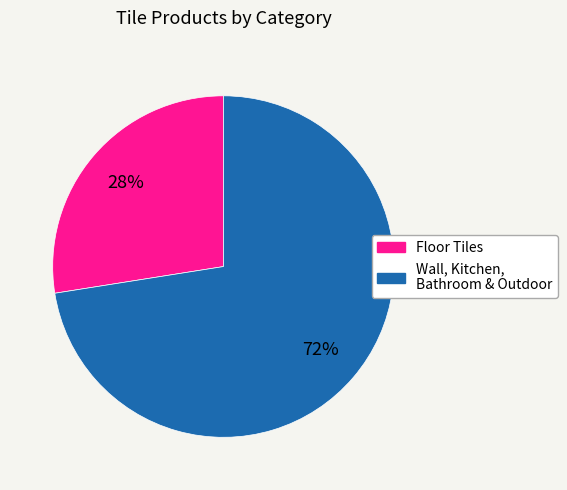

Rank the categories by value from highest to lowest.

Wall, Kitchen, Bathroom & Outdoor, Floor Tiles